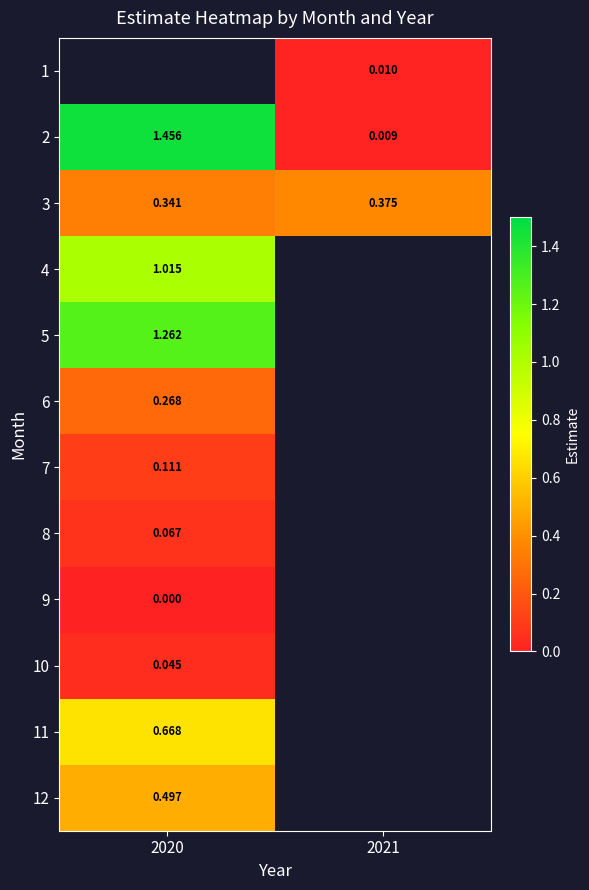

What is the difference between the 2 values at 2021 and 2020?

1.4